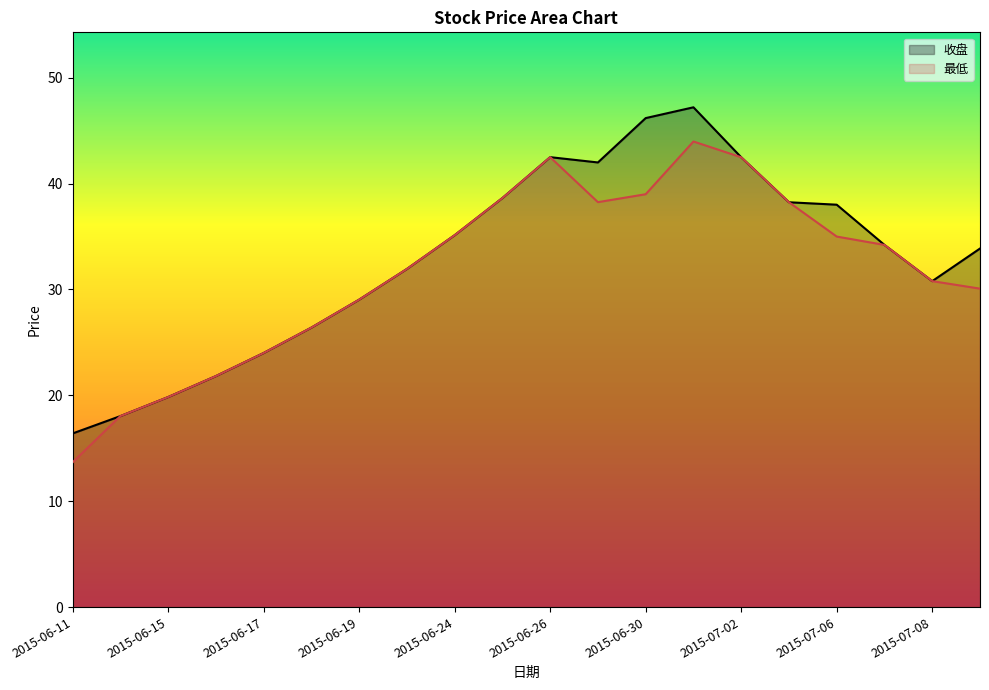

True or false: 收盘 has a value of 28.7 at 2015-06-26.

False